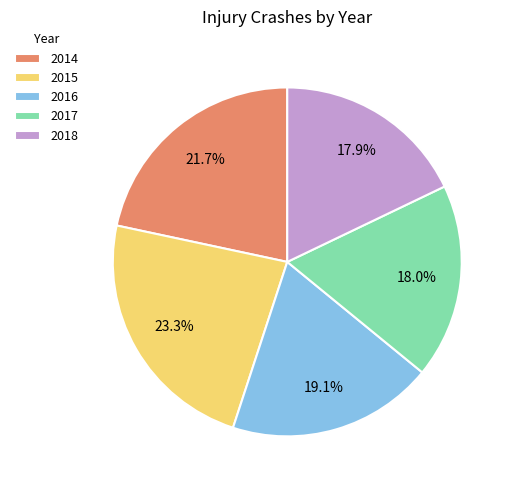

How many segments does this pie chart have?

5